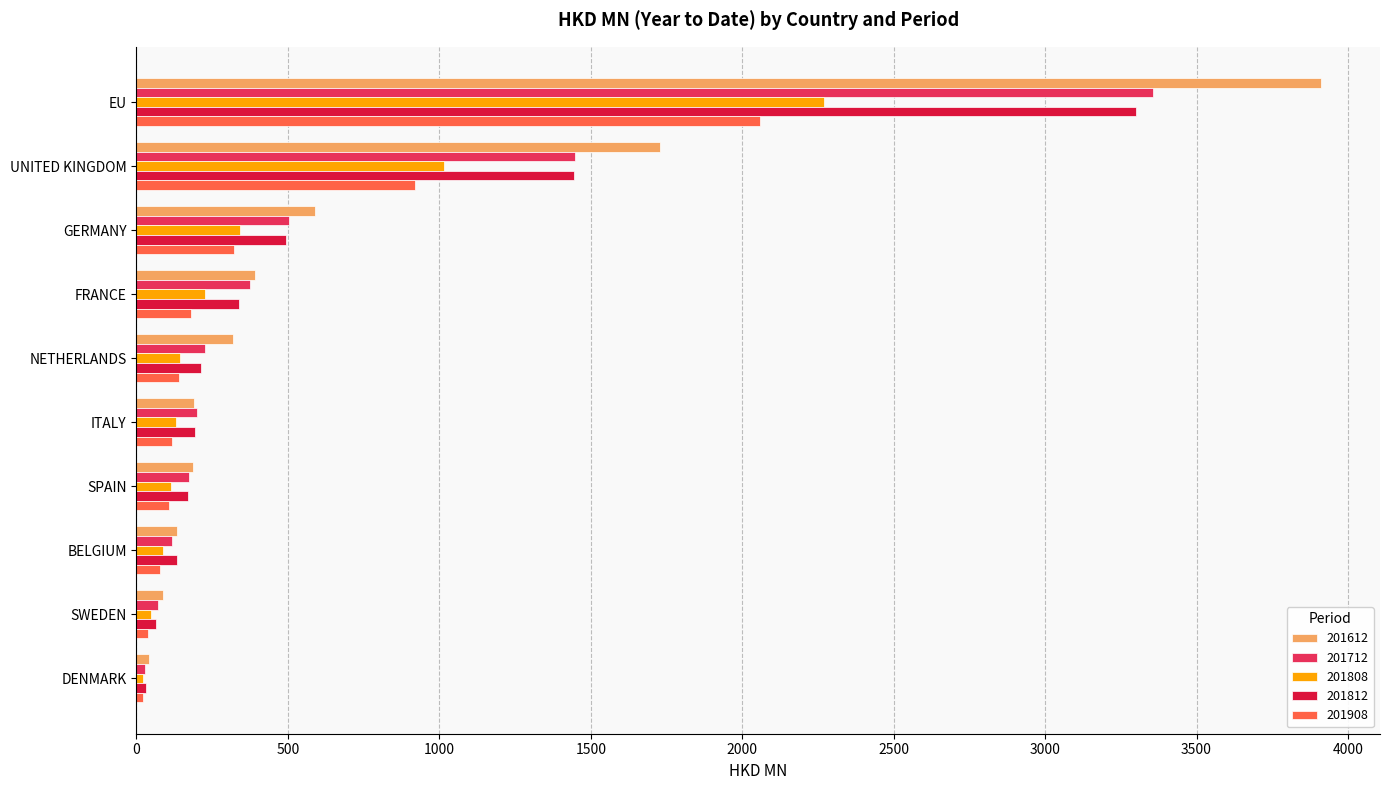

What is the difference between the maximum and second lowest values in the 201712 series?

3283.8